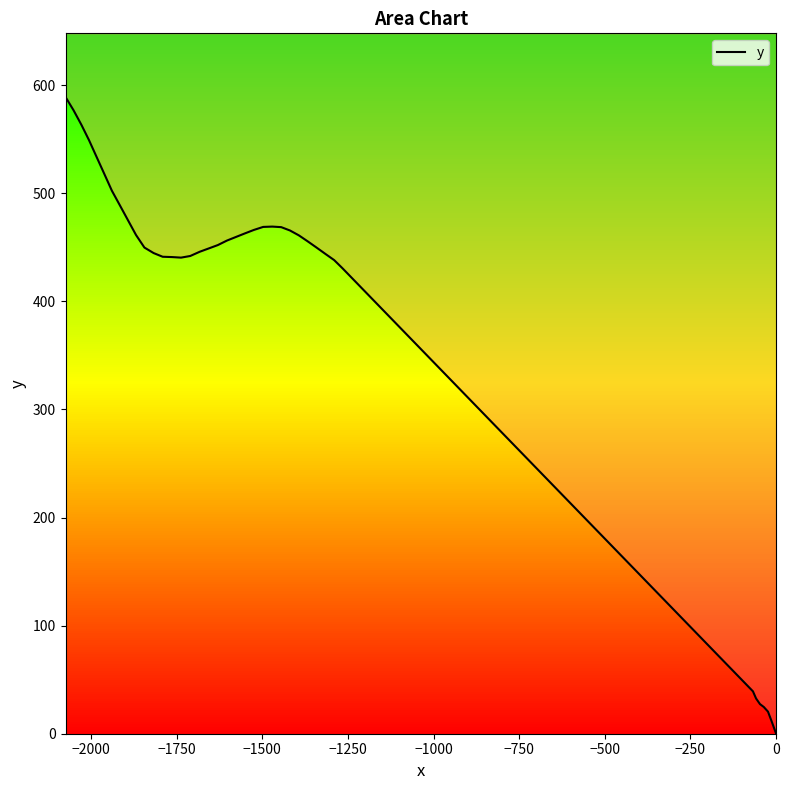

How many values exceed 455?

20